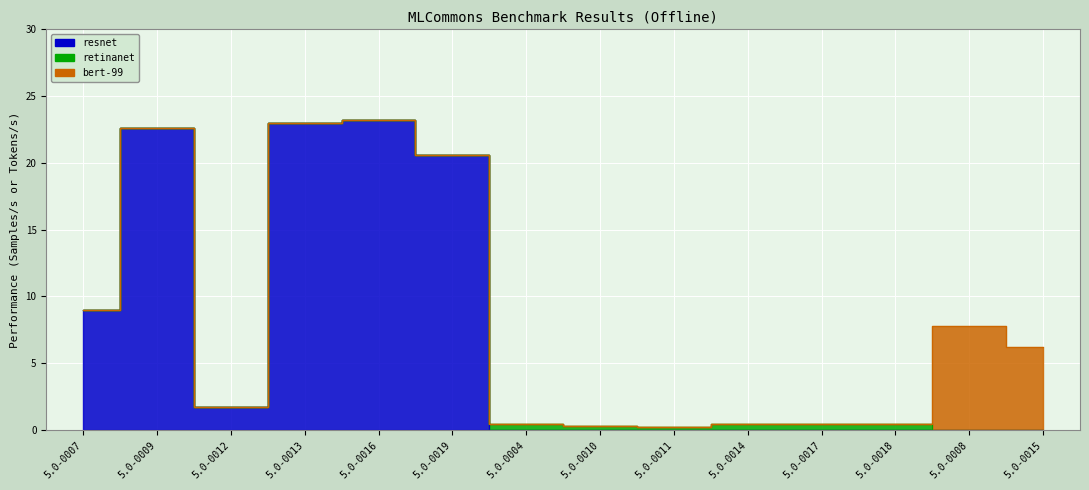

How many data points does each series have?

14